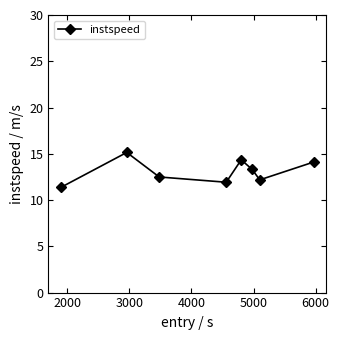

What is the average value?

13.1